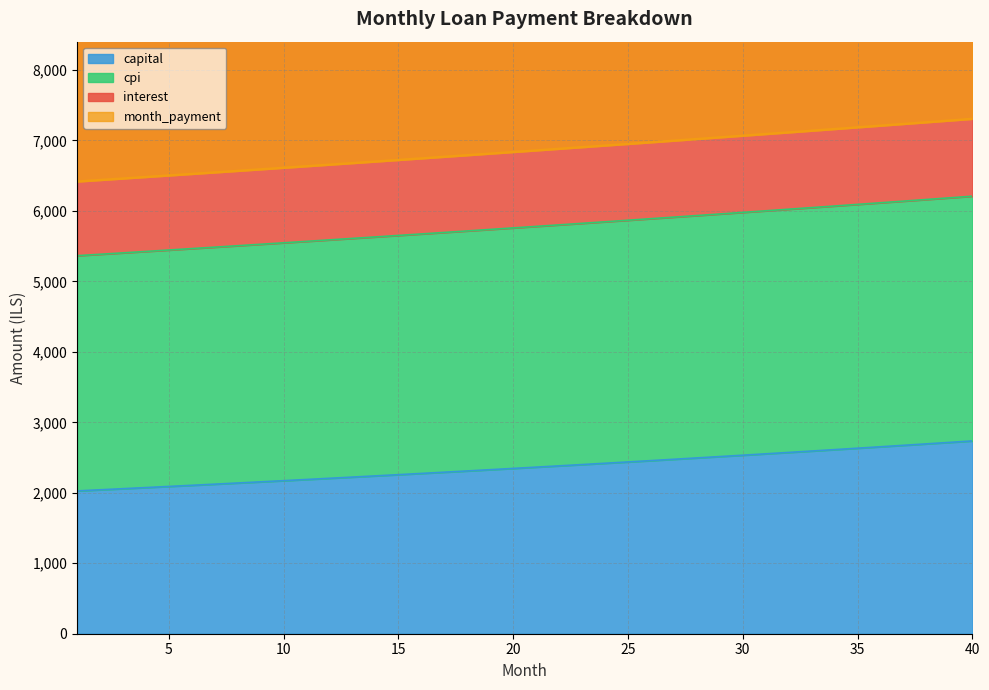

Count the number of data series in this chart.

4